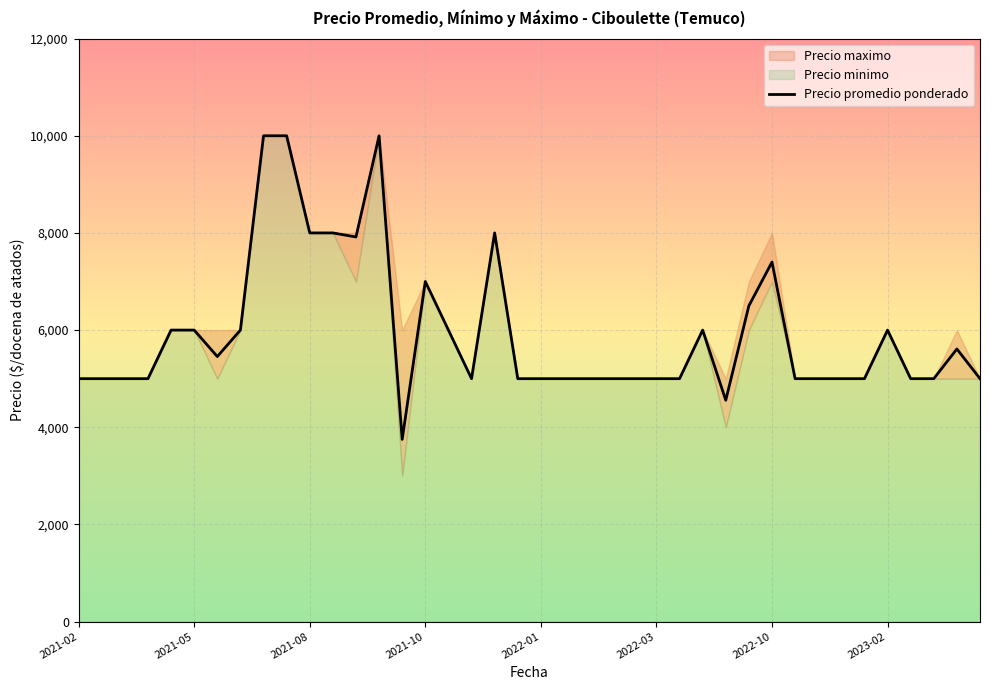

At which label is Precio promedio ponderado closest to 6875?

2021-10